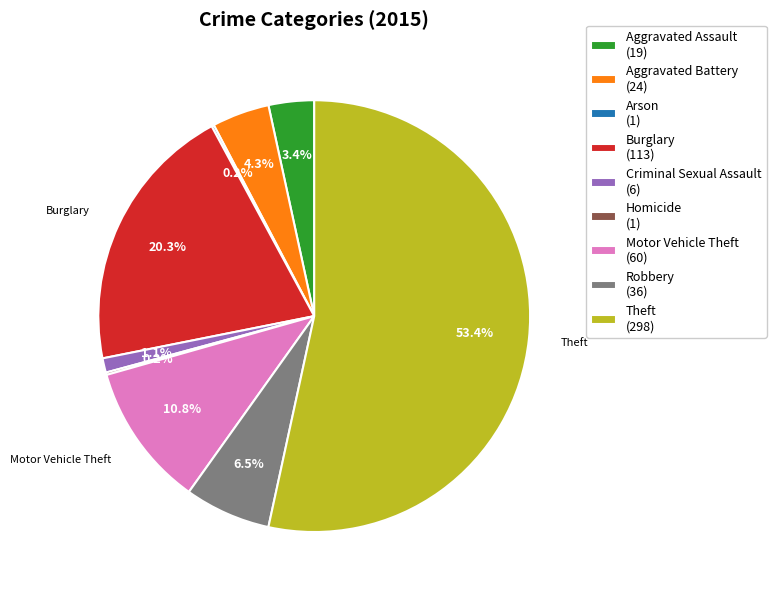

What percentage do Aggravated Battery and Burglary together represent?

24.6%